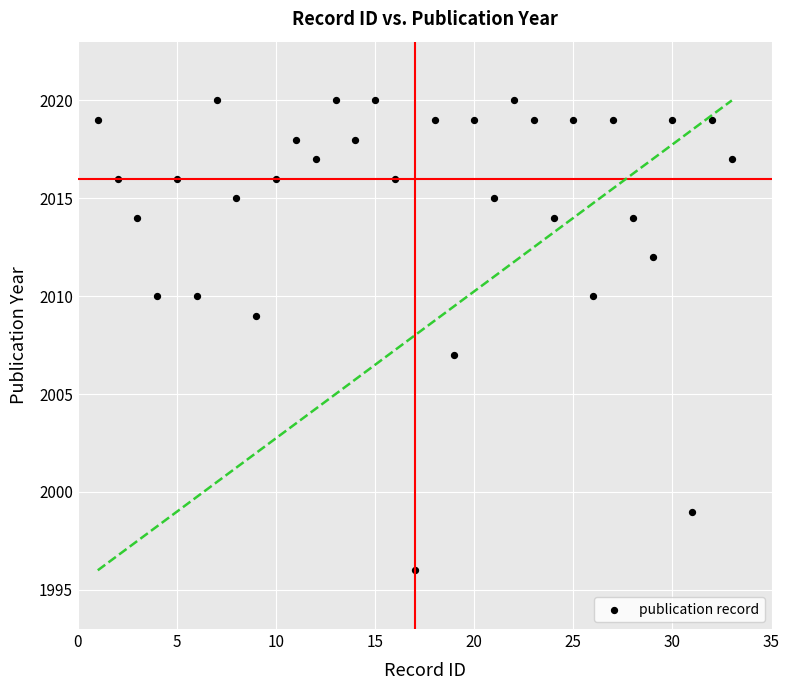

What is the range of Y values (max minus min)?

24